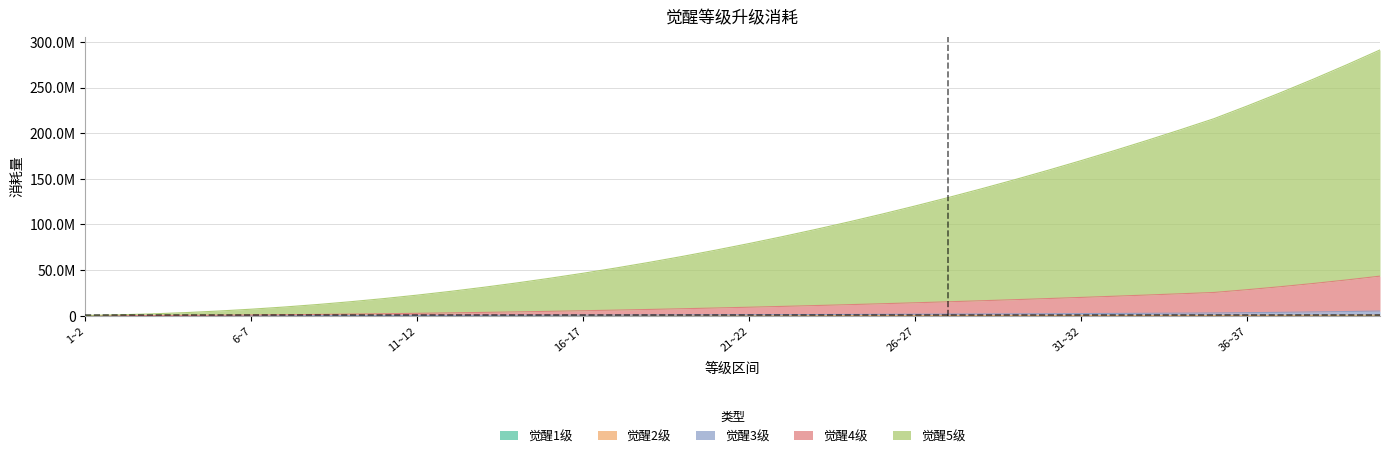

True or false: 觉醒3级 and 觉醒4级 cross at least once.

False